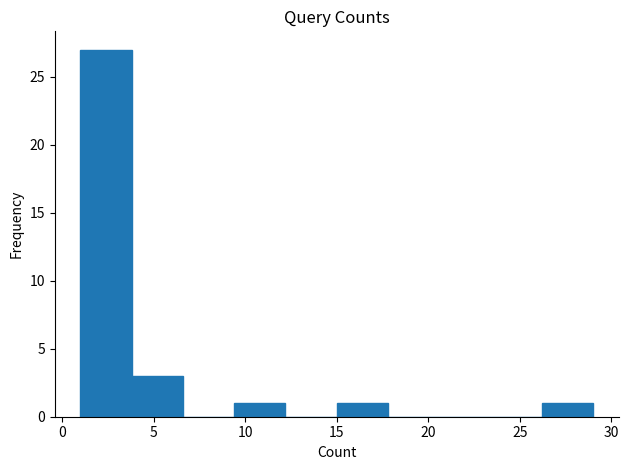

Over which range of the x-axis is the bar tallest?

1.0 to 3.8